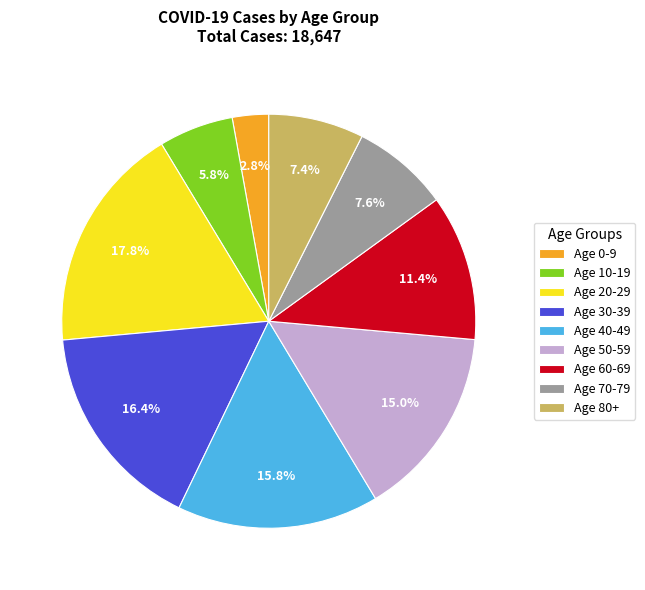

Which slice is the smallest?

Age 0-9